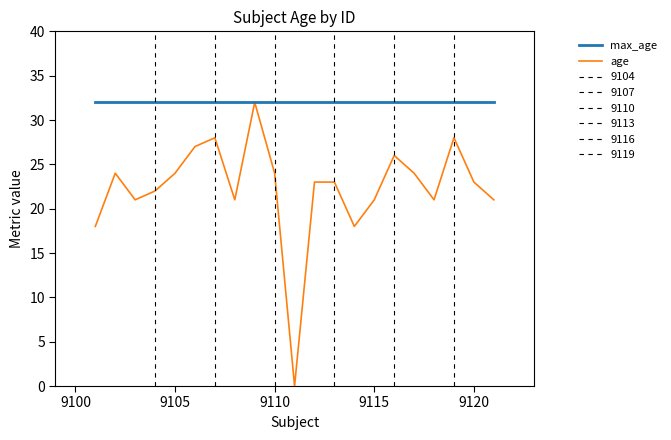

Rank the series by their average value, from highest to lowest.

max_age, age